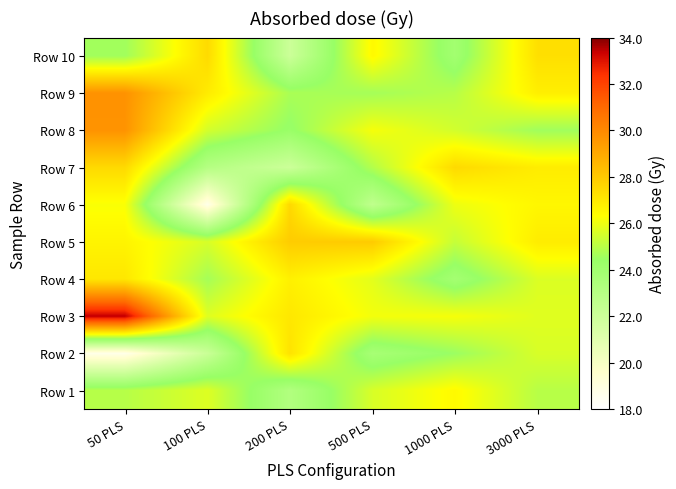

Rank the series by their maximum value, from highest to lowest.

Row 3, Row 9, Row 8, Row 5, Row 6, Row 7, Row 10, Row 2, Row 4, Row 1